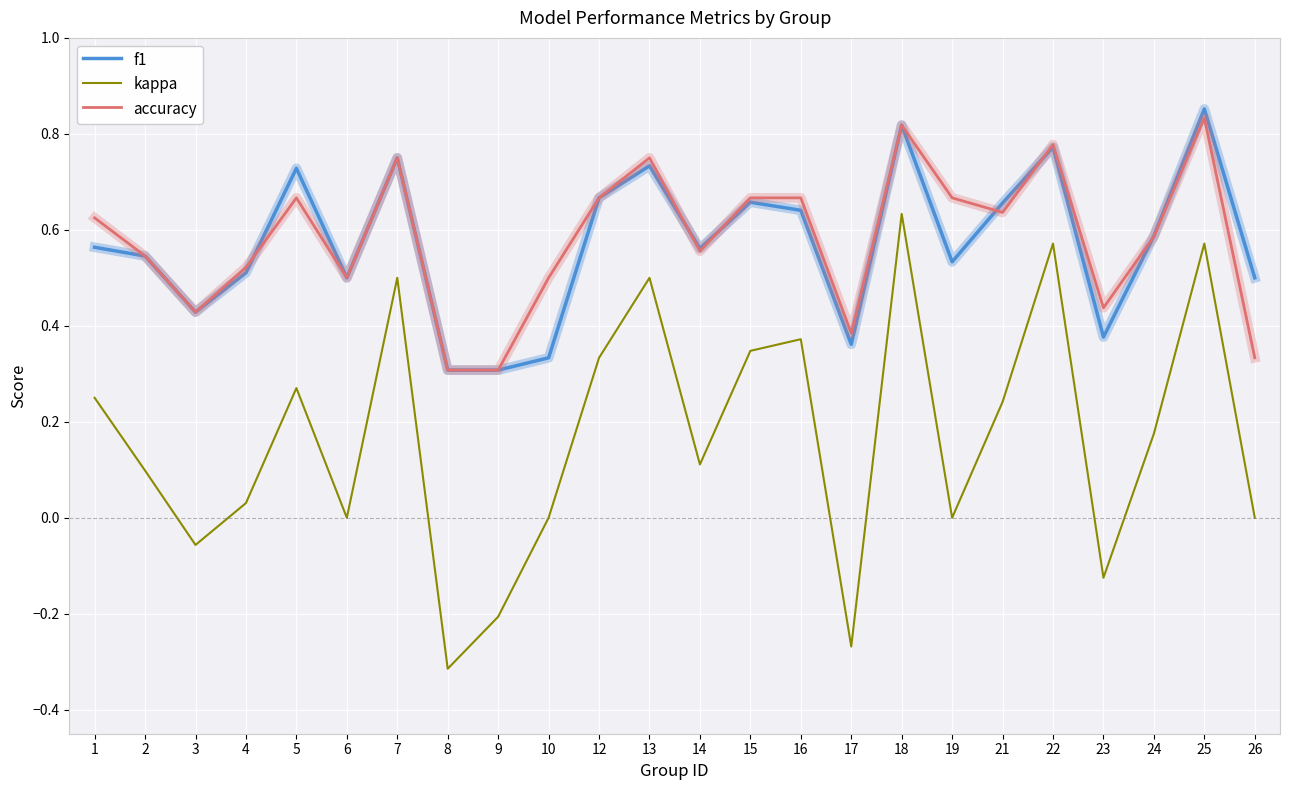

True or false: accuracy and kappa cross at least once.

False